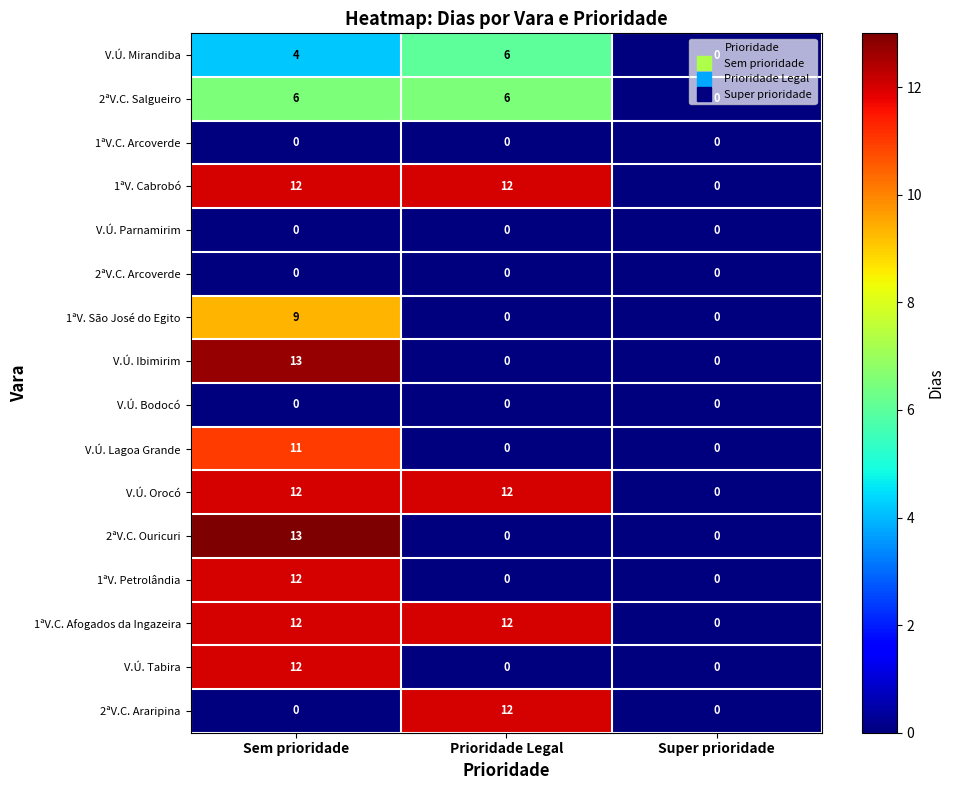

What is the spread (max minus min) of values at Sem prioridade?

13